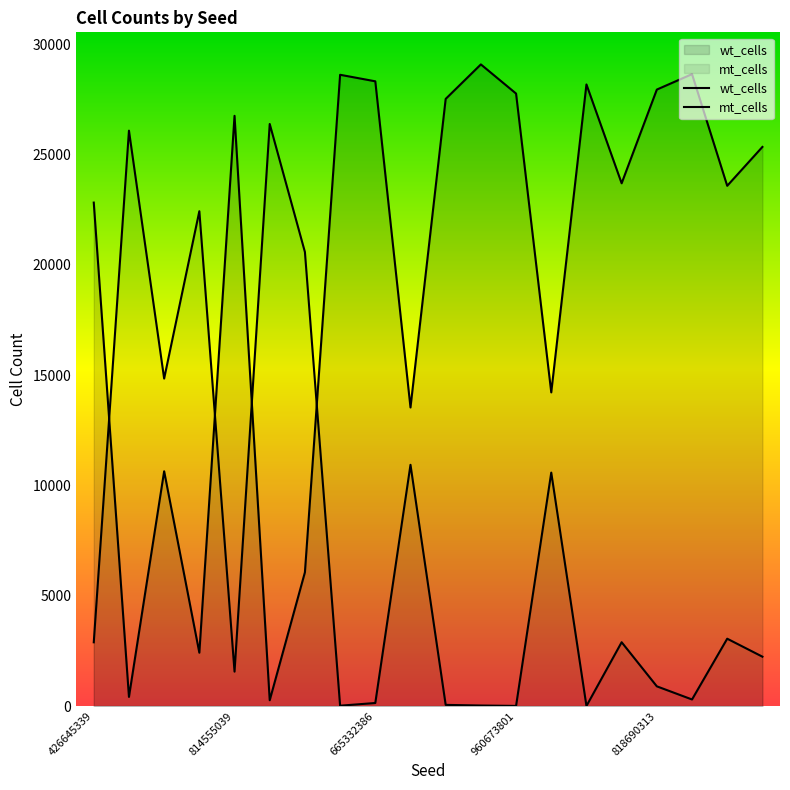

What is the maximum value shown in the chart?

29096